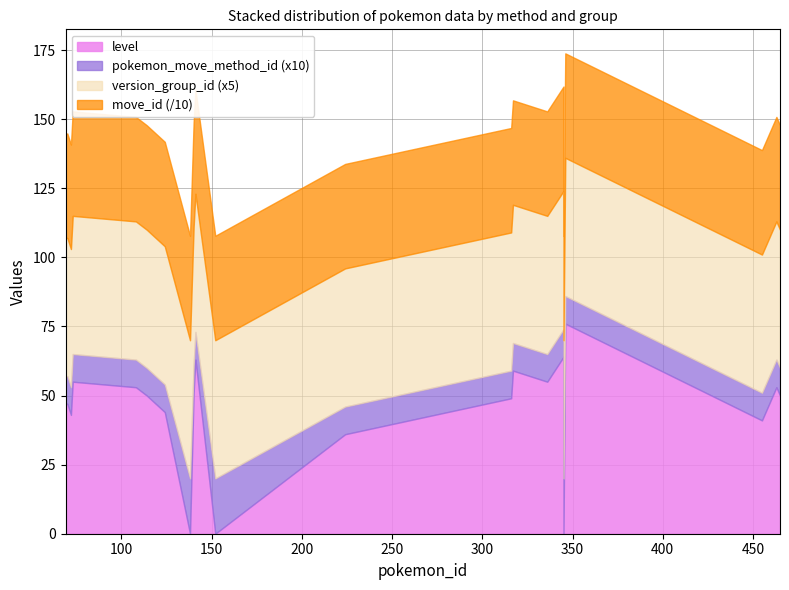

At which label is pokemon_move_method_id closest to 1?

69